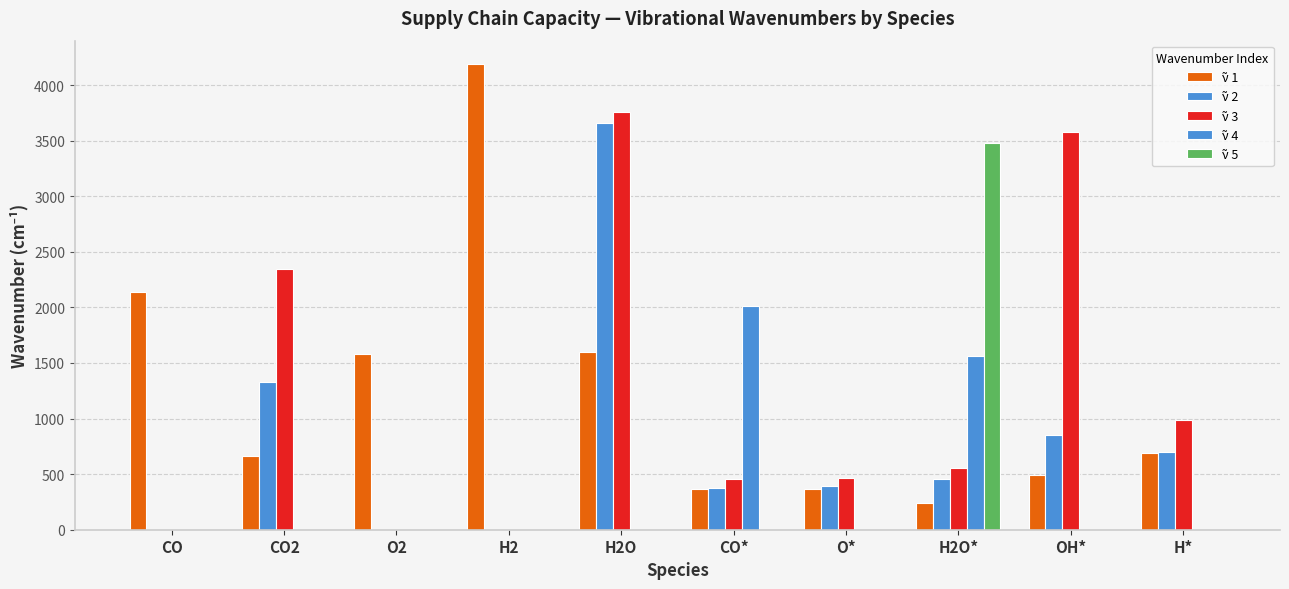

How many data points does each series have?

10